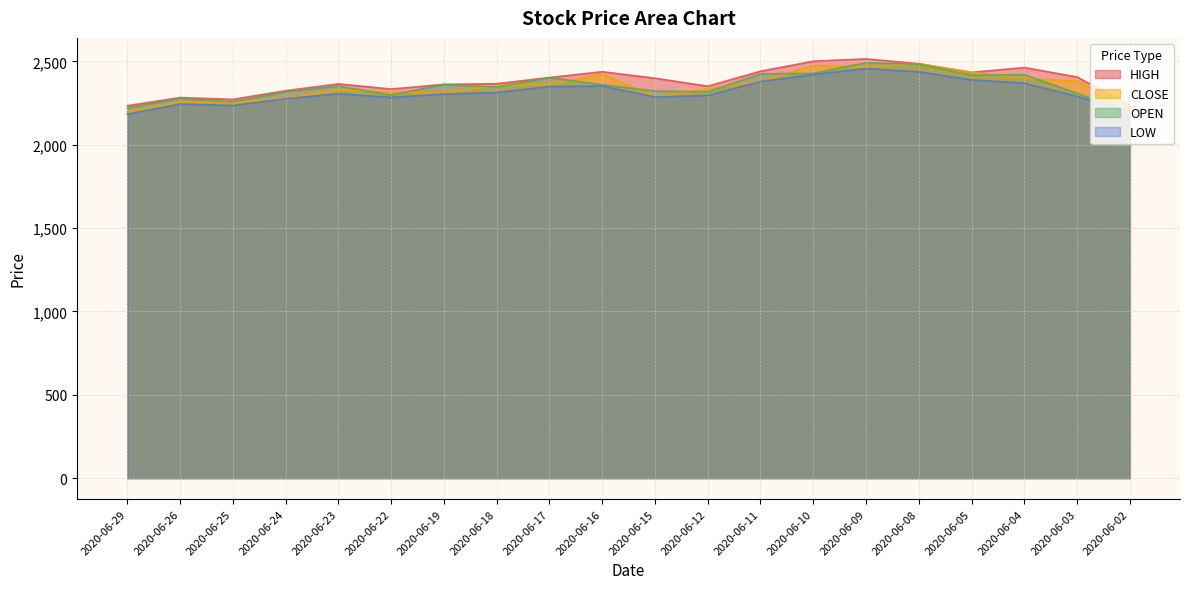

Reading left to right, list all the values displayed in this chart.

CLOSE: 2020-06-29=2197	2020-06-26=2253	2020-06-25=2253	2020-06-24=2277	2020-06-23=2328	2020-06-22=2316	2020-06-19=2309	2020-06-18=2355	2020-06-17=2362	2020-06-16=2423	2020-06-15=2287	2020-06-12=2334	2020-06-11=2379	2020-06-10=2475	2020-06-09=2466	2020-06-08=2486	2020-06-05=2434	2020-06-04=2398	2020-06-03=2382	2020-06-02=2225
OPEN: 2020-06-29=2221	2020-06-26=2277	2020-06-25=2258	2020-06-24=2317	2020-06-23=2352	2020-06-22=2298	2020-06-19=2361	2020-06-18=2346	2020-06-17=2402	2020-06-16=2360	2020-06-15=2322	2020-06-12=2317	2020-06-11=2425	2020-06-10=2428	2020-06-09=2492	2020-06-08=2483	2020-06-05=2417	2020-06-04=2420	2020-06-03=2308	2020-06-02=2202
HIGH: 2020-06-29=2234	2020-06-26=2283	2020-06-25=2272	2020-06-24=2324	2020-06-23=2365	2020-06-22=2334	2020-06-19=2362	2020-06-18=2366	2020-06-17=2403	2020-06-16=2438	2020-06-15=2399	2020-06-12=2351	2020-06-11=2441	2020-06-10=2501	2020-06-09=2515	2020-06-08=2486	2020-06-05=2434	2020-06-04=2463	2020-06-03=2406	2020-06-02=2236
LOW: 2020-06-29=2183	2020-06-26=2244	2020-06-25=2235	2020-06-24=2276	2020-06-23=2306	2020-06-22=2284	2020-06-19=2304	2020-06-18=2313	2020-06-17=2349	2020-06-16=2352	2020-06-15=2286	2020-06-12=2296	2020-06-11=2379	2020-06-10=2421	2020-06-09=2457	2020-06-08=2437	2020-06-05=2389	2020-06-04=2369	2020-06-03=2290	2020-06-02=2197